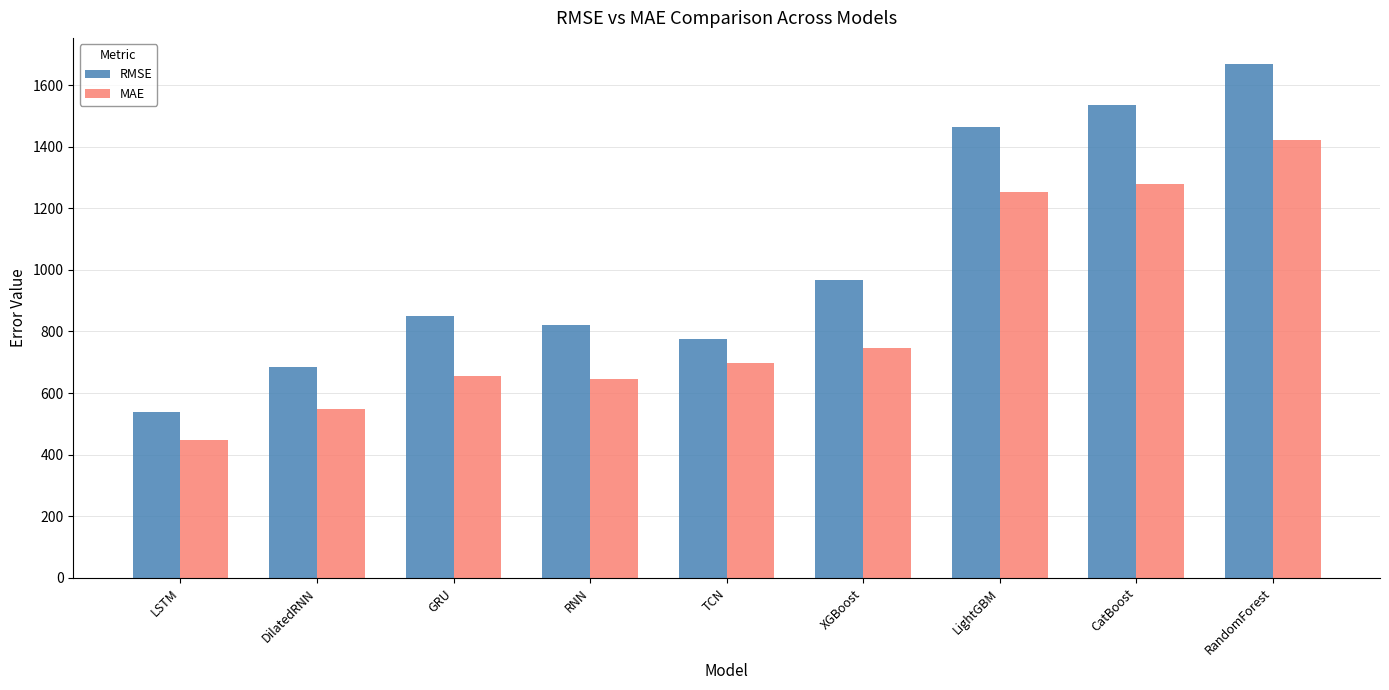

At which category is the sum across all series the highest?

RandomForest